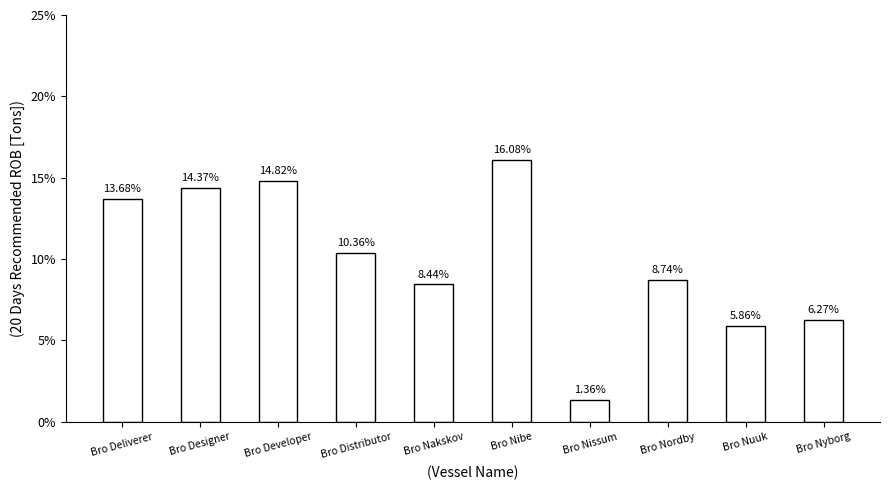

True or false: the data shows 13.9 at Bro Nordby.

False